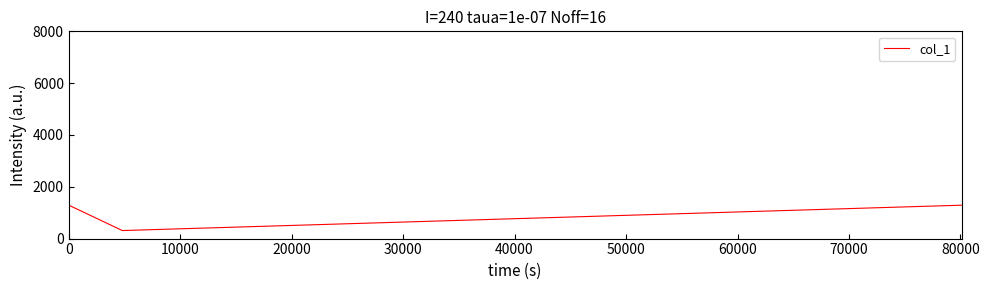

What is the average value?

963.7